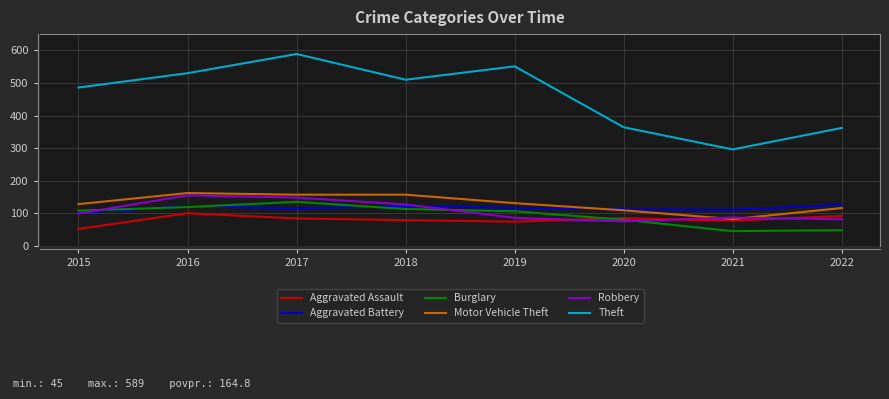

How many lines are shown in the chart?

6